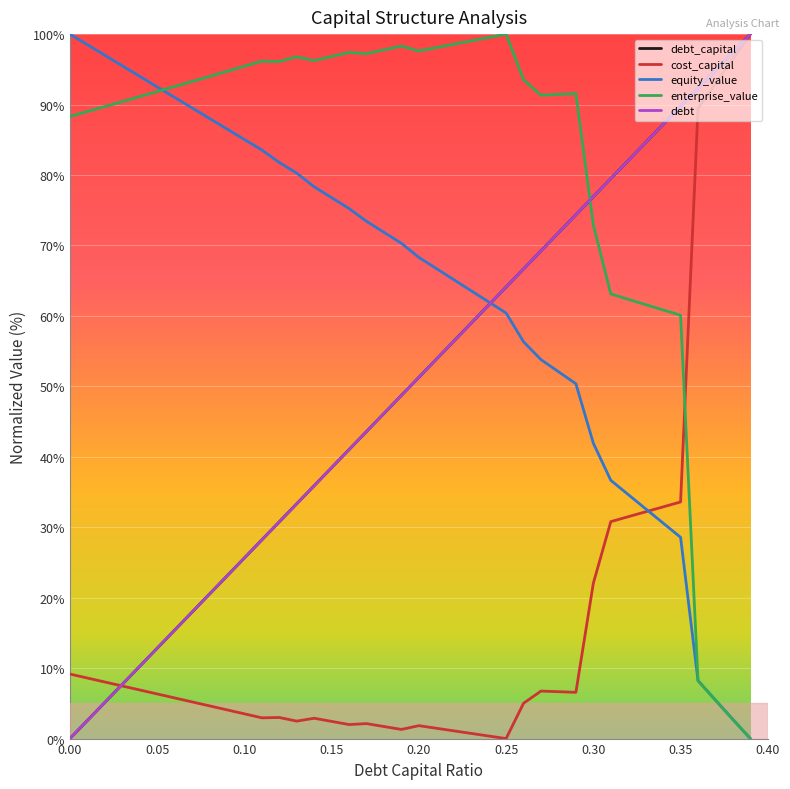

Does the chart have visible grid lines?

Yes